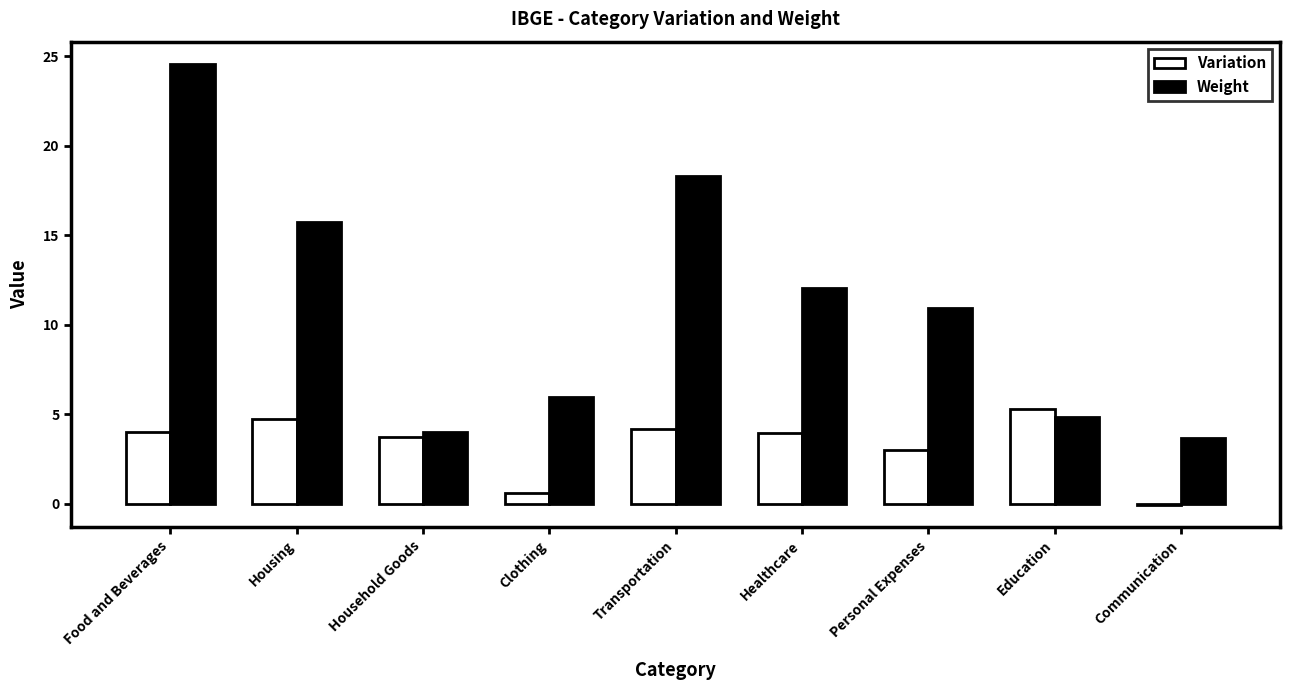

Which series has the largest range (max minus min)?

Weight